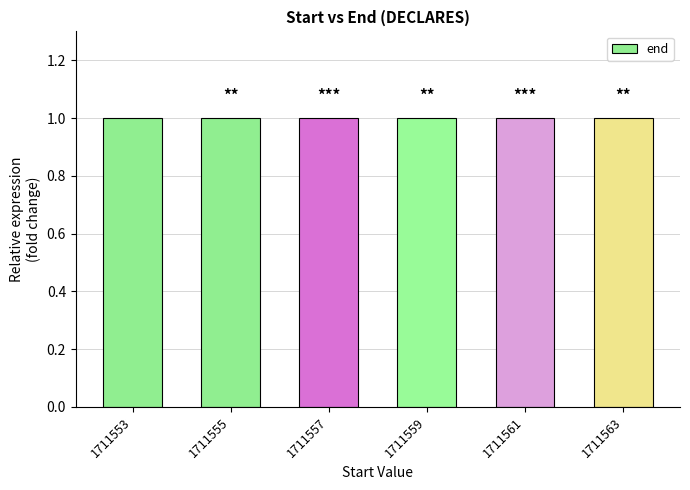

What is the approximate value at 1711563?

1.0